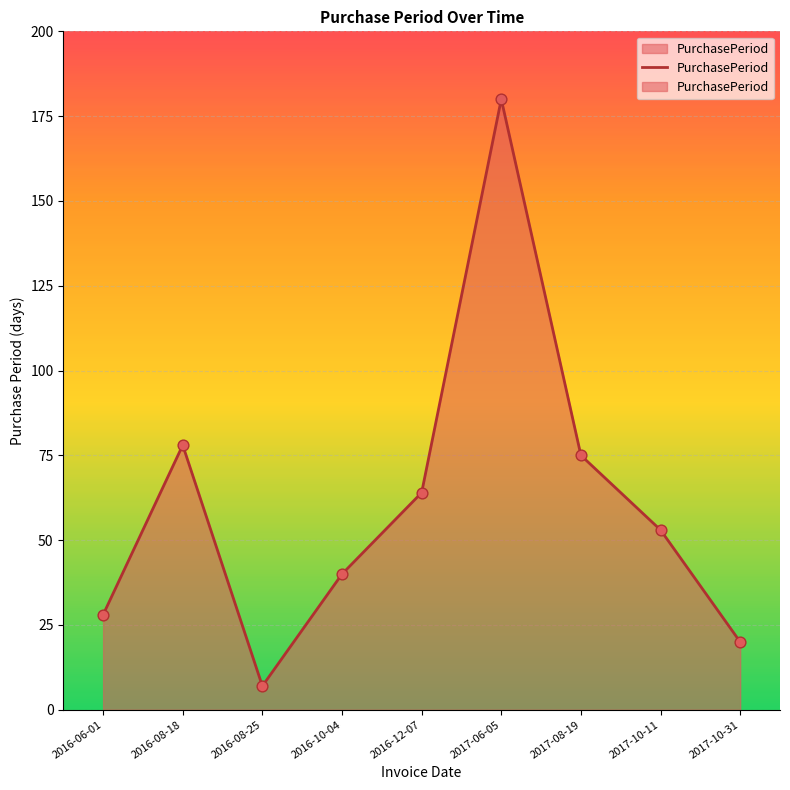

What is the ratio of the value at 2017-10-11 to the value at 2017-10-31?

2.6